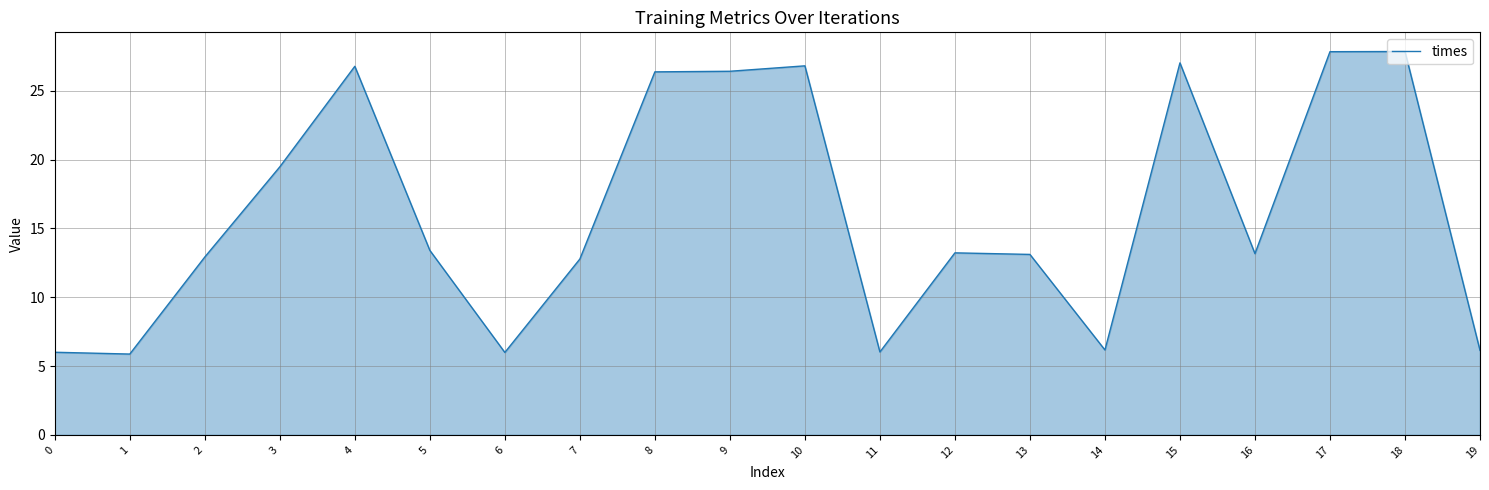

How many lines are shown in the chart?

1